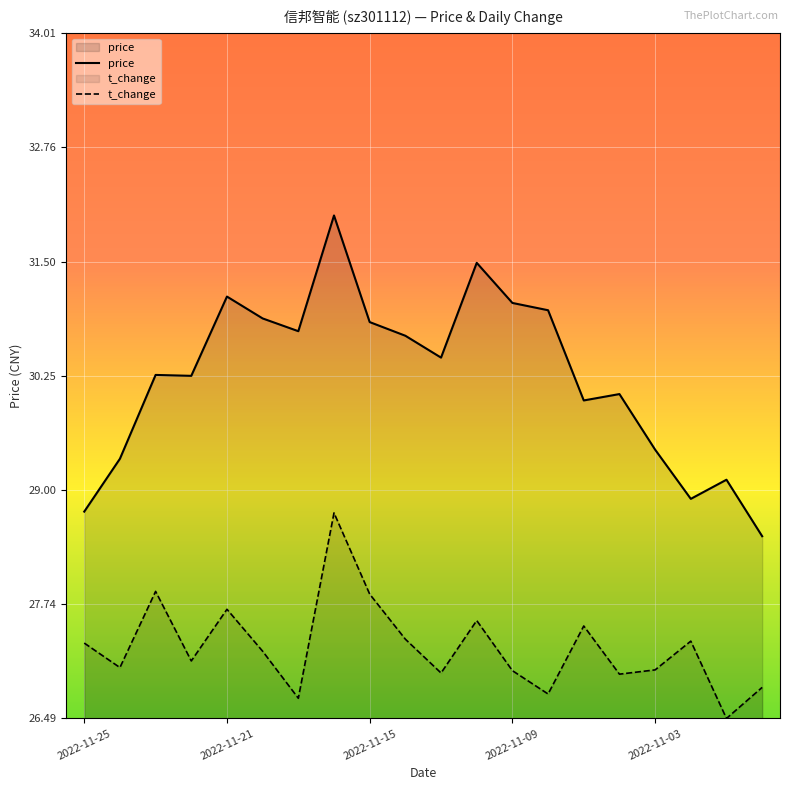

Is the value of price at 2022-11-25 greater than the value of t_change at 2022-11-09?

Yes